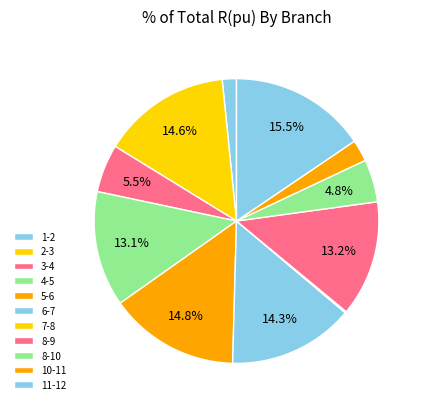

How many slices are in this pie chart?

11